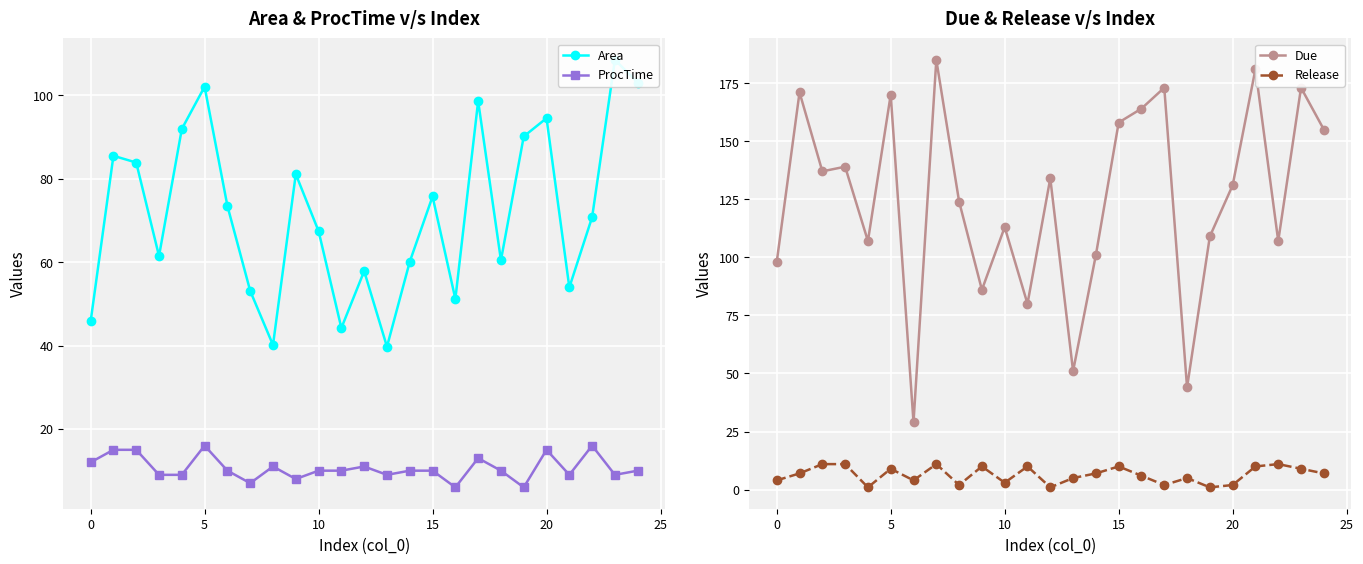

What is the minimum value shown in the chart?

1.0